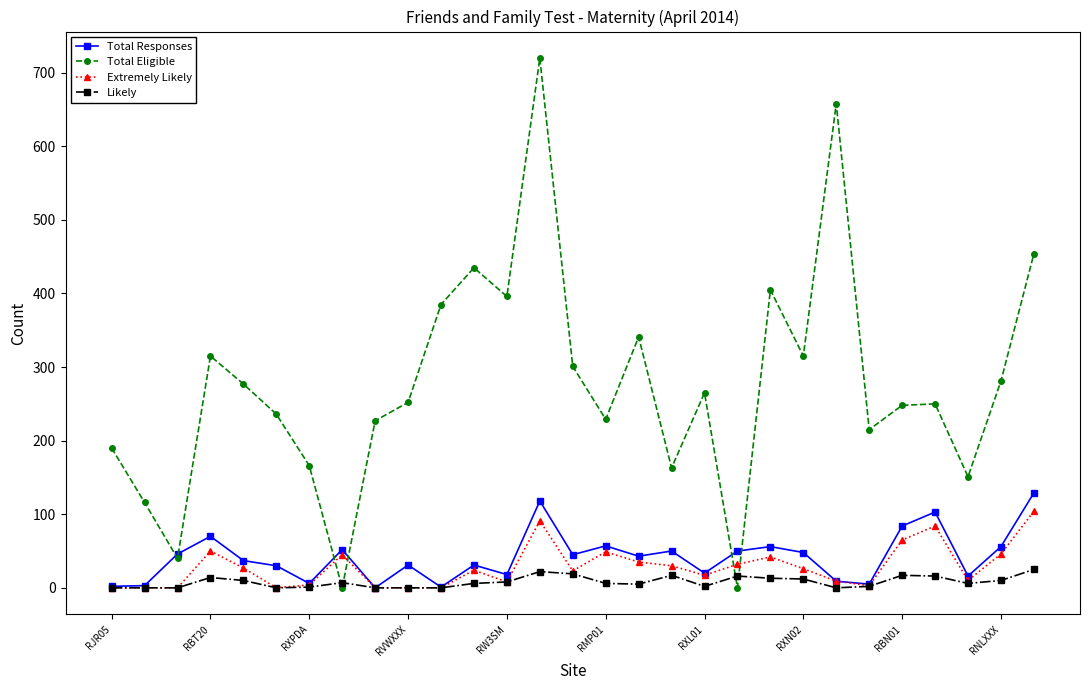

At how many categories does at least one series exceed 62?

26